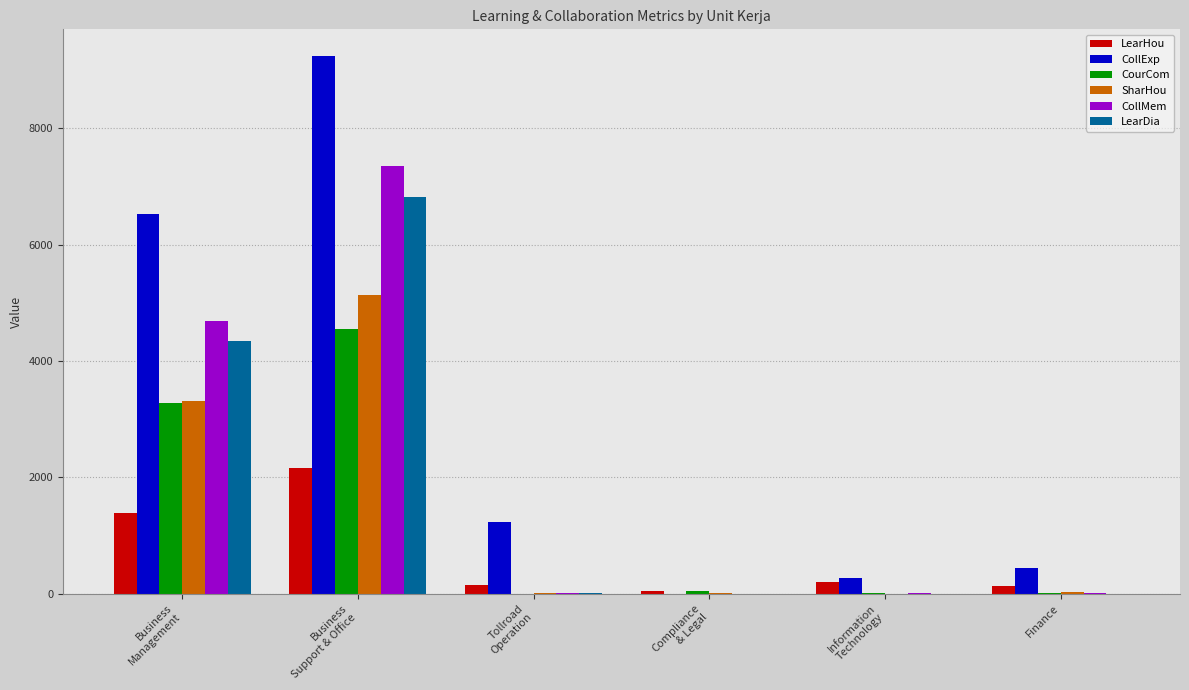

Are the bars horizontal?

No